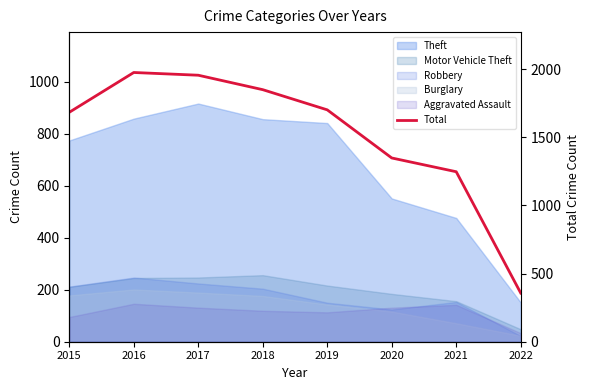

At which category does the data reach its first local peak?

2016